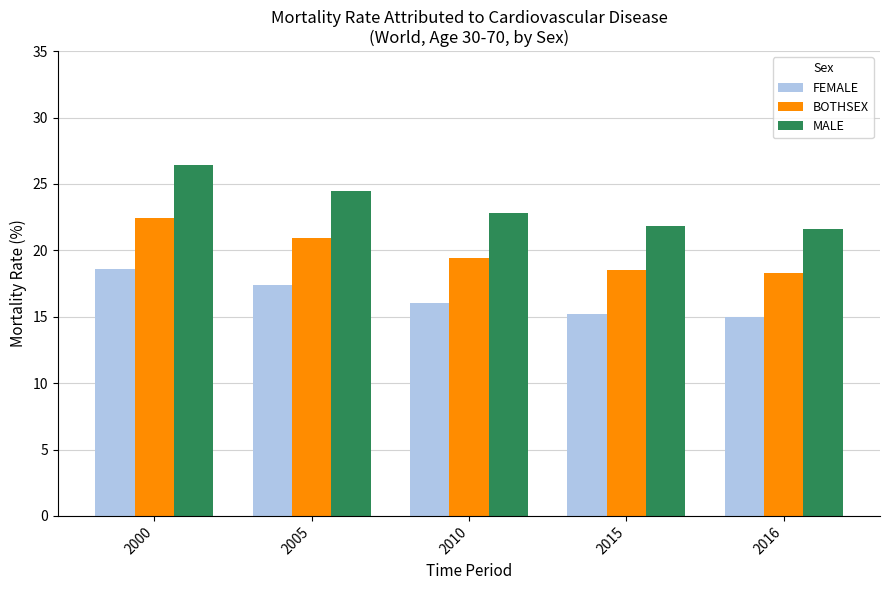

Reading left to right, extract all data points from this chart.

FEMALE: 2000=18.6	2005=17.4	2010=16.0	2015=15.2	2016=15.0
BOTHSEX: 2000=22.4	2005=20.9	2010=19.4	2015=18.5	2016=18.3
MALE: 2000=26.4	2005=24.5	2010=22.8	2015=21.8	2016=21.6